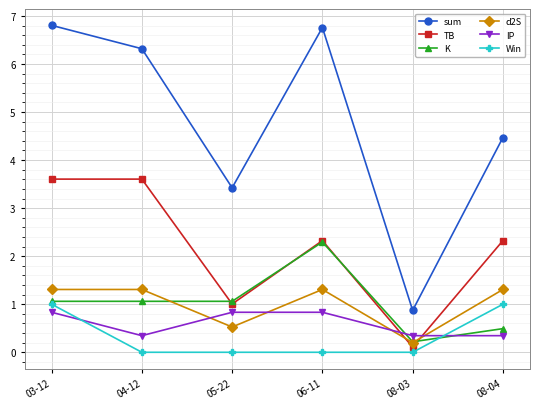

What is the difference between the maximum and minimum values in the K series?

2.1